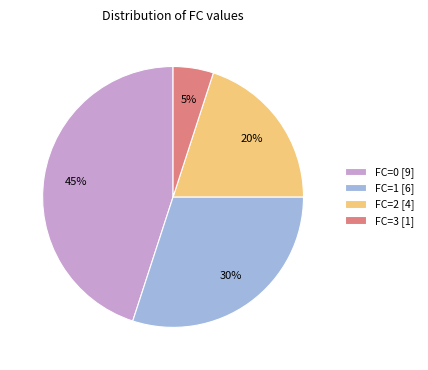

How many slices are in this pie chart?

4